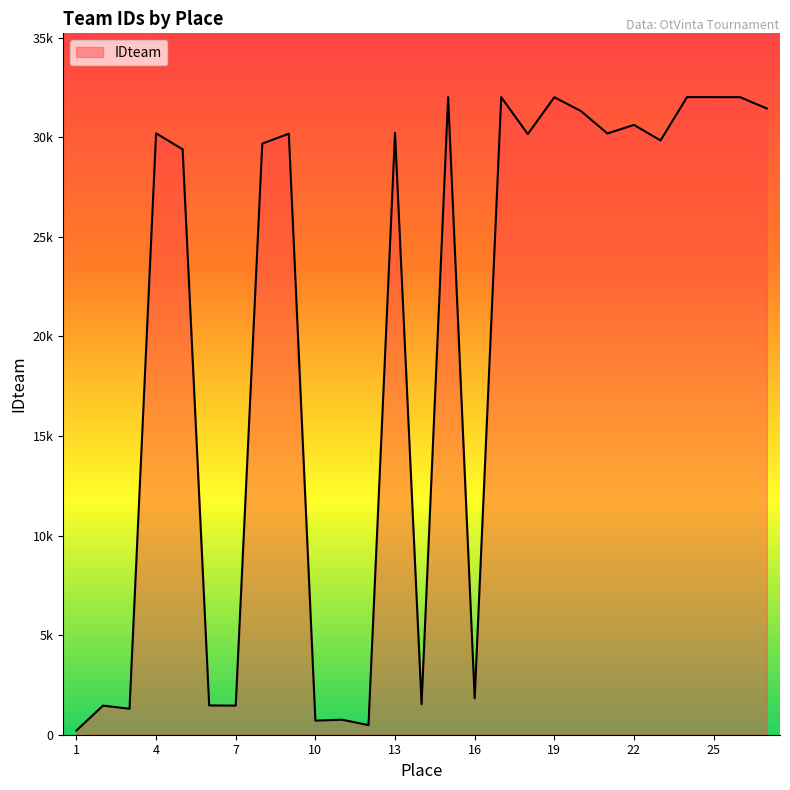

Is this an area chart (filled region under the line)?

Yes